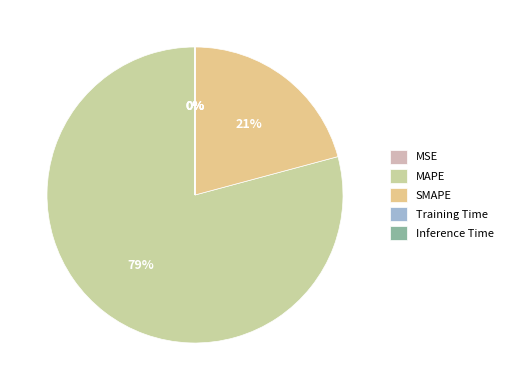

What is the majority slice?

MAPE